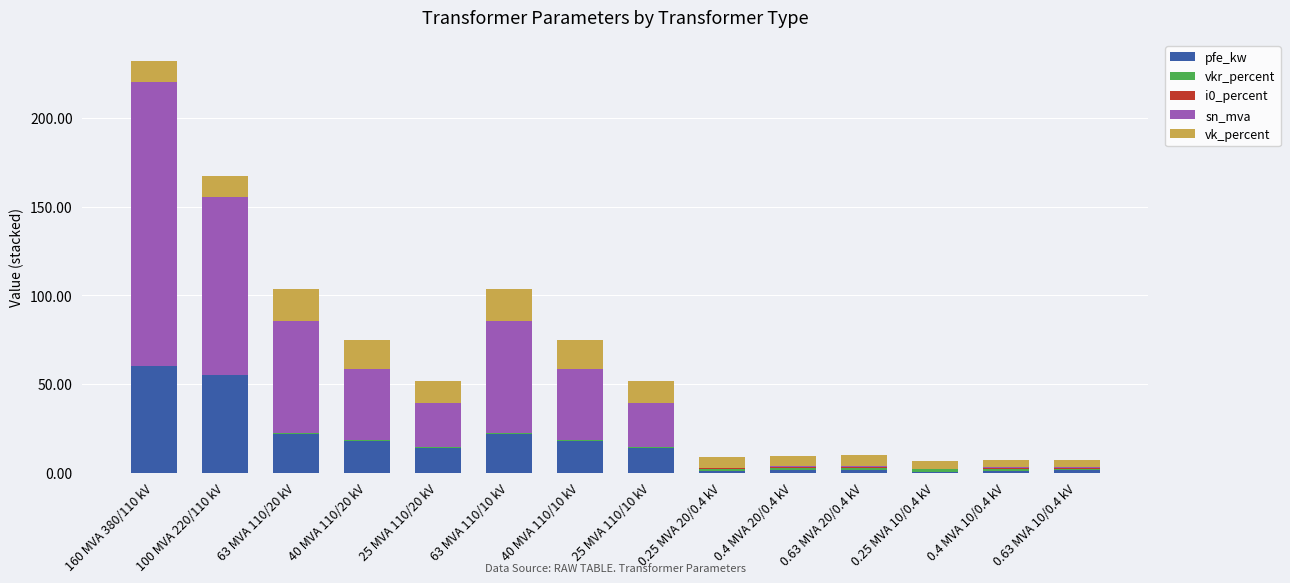

At which category is the sum across all series the highest?

160 MVA 380/110 kV